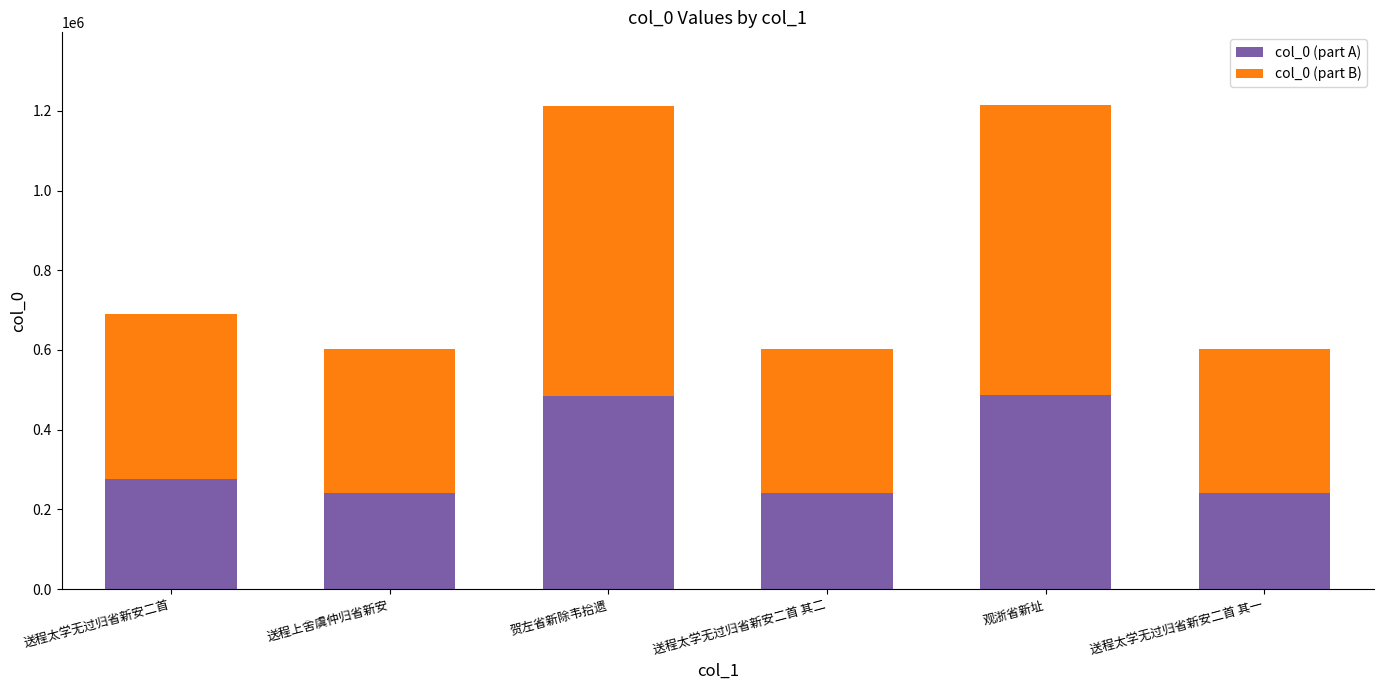

What is the difference between the maximum and second lowest values in the col_0 (part A) series?

244715